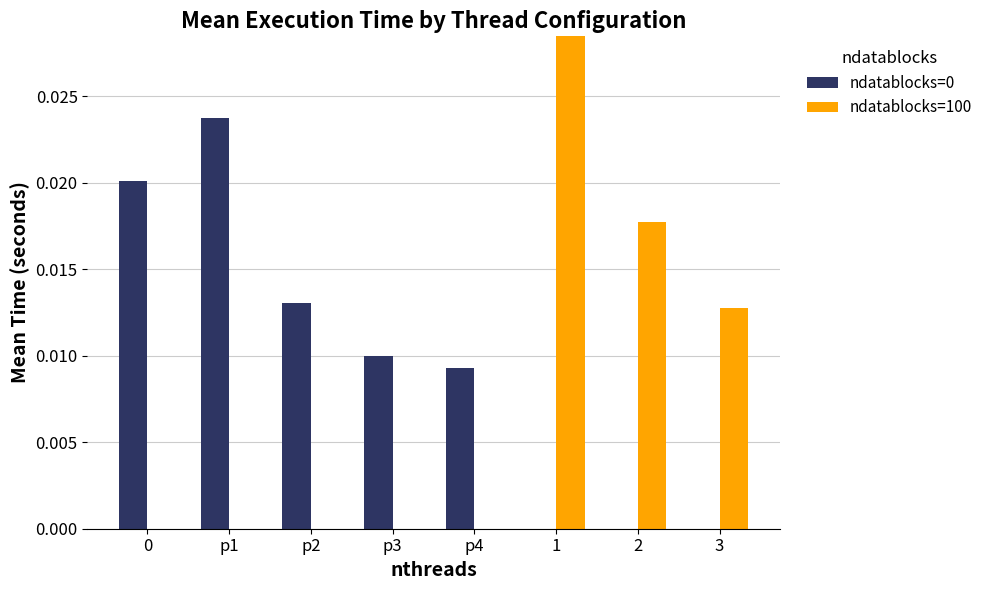

Is the value of ndatablocks=100 at p4 greater than the value of ndatablocks=0 at 2?

No